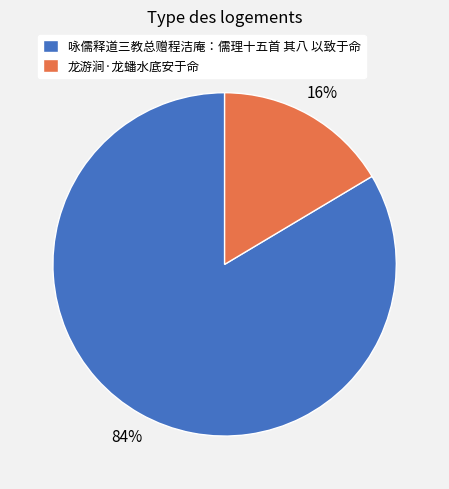

Is it true that 咏儒释道三教总赠程洁庵：儒理十五首 其八 以致于命 is 84% of the pie?

True